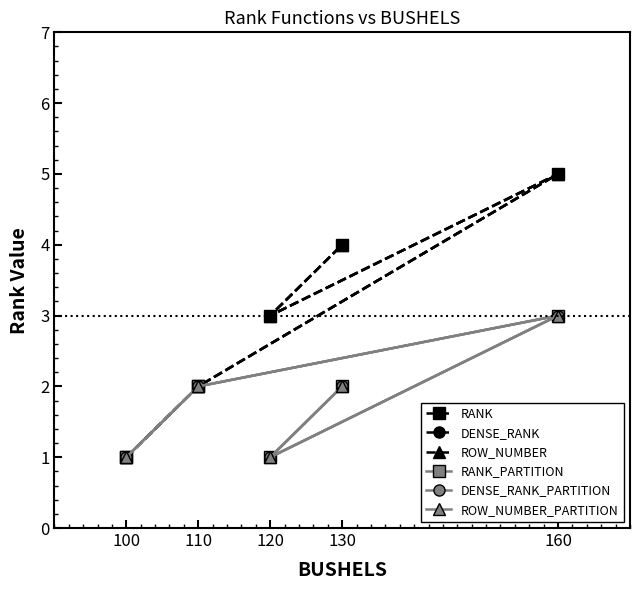

What is the total value across all series at 160?

24